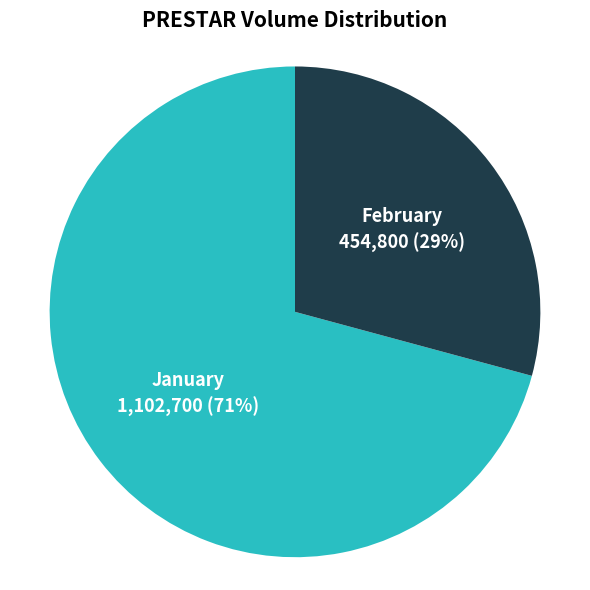

To the nearest percent, what percentage of the pie is February?

29%